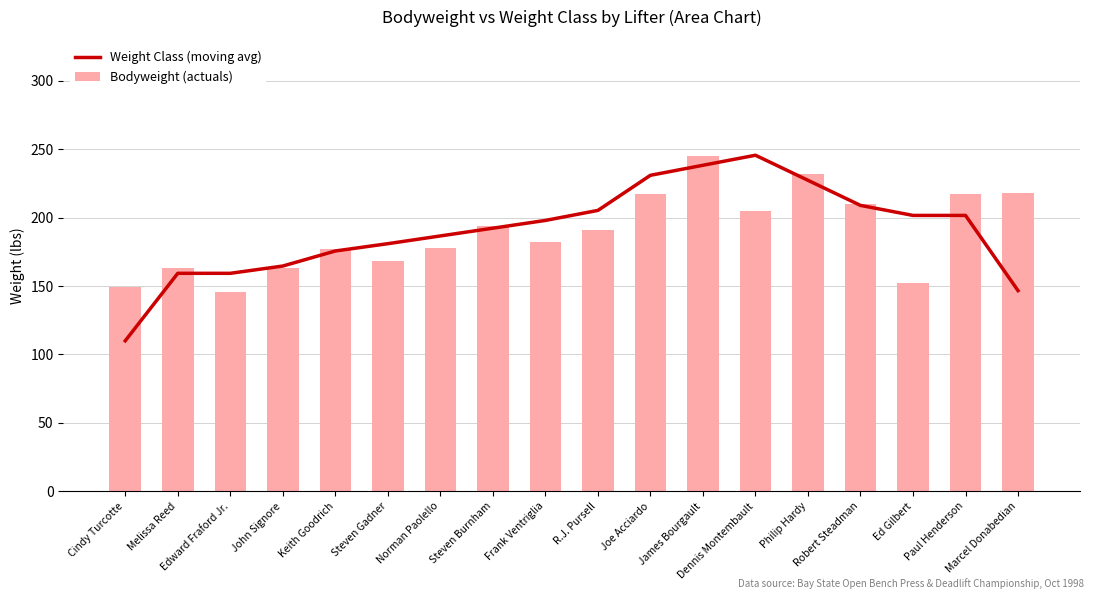

List the labels in order of Weight Class (moving avg) value, smallest first.

Cindy Turcotte, Marcel Donabedian, Melissa Reed, Edward Fraford Jr., John Signore, Keith Goodrich, Steven Gadner, Norman Paolello, Steven Burnham, Frank Ventriglia, Ed Gilbert, Paul Henderson, R.J. Pursell, Robert Steadman, Philip Hardy, Joe Acciardo, James Bourgault, Dennis Montembault